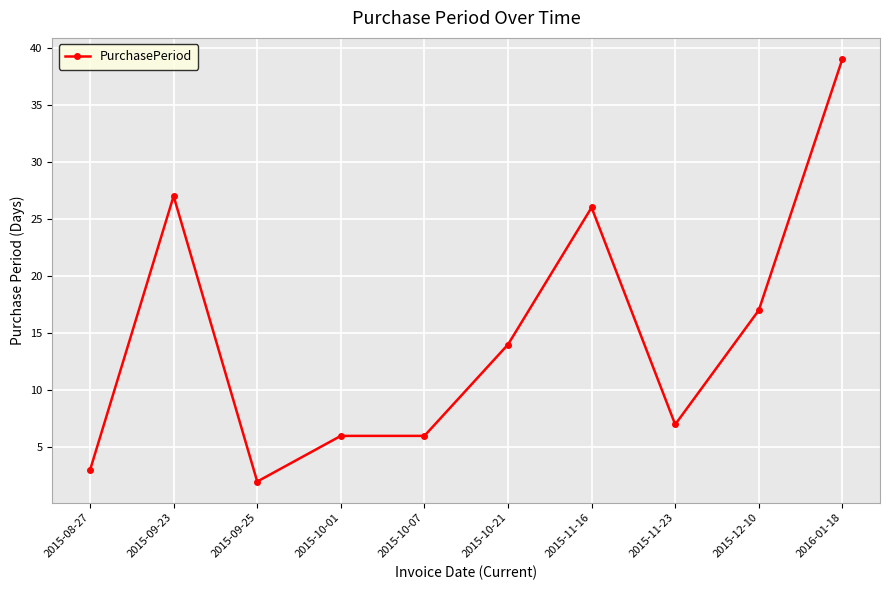

What is the sum of the values at 2015-10-07 and 2015-12-10?

23